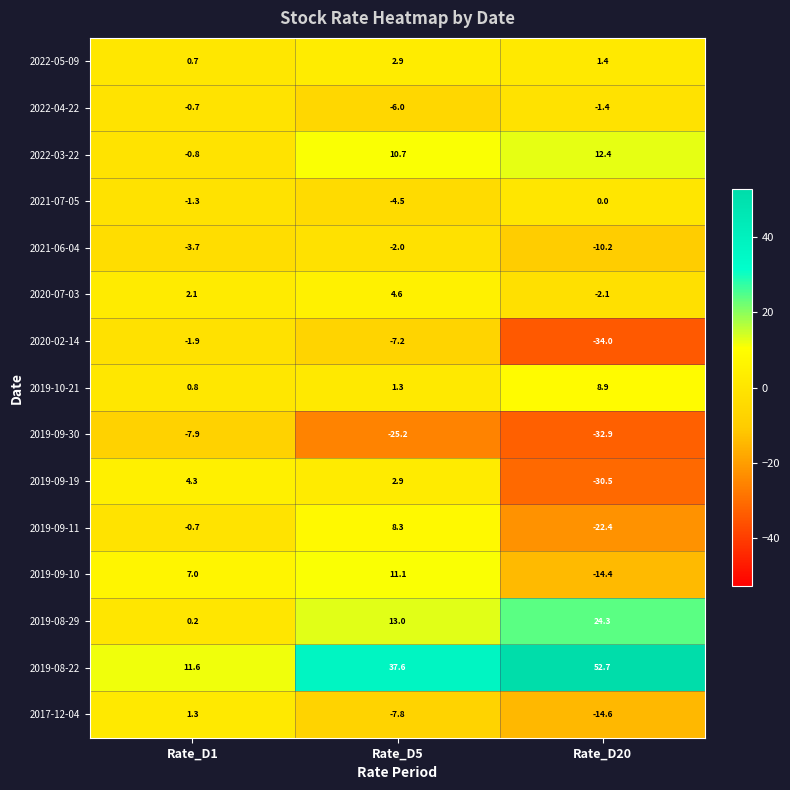

At which label does 2017-12-04 first exceed -7?

Rate_D1